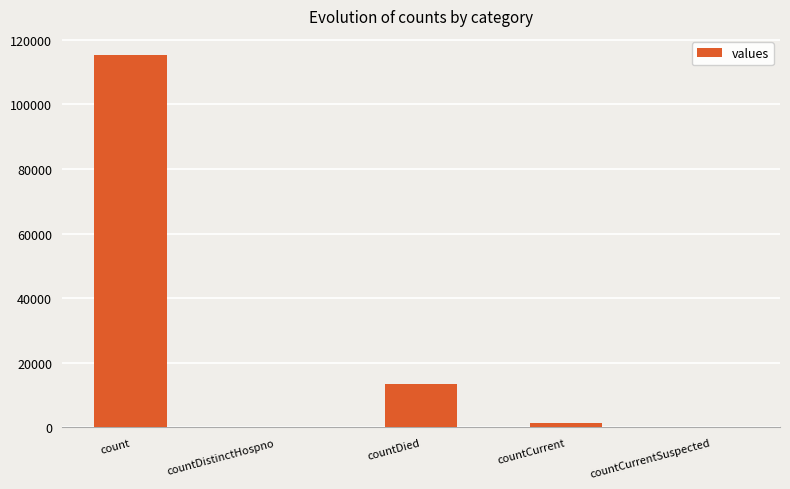

What is the approximate value at countCurrent, to the nearest 50?

1400